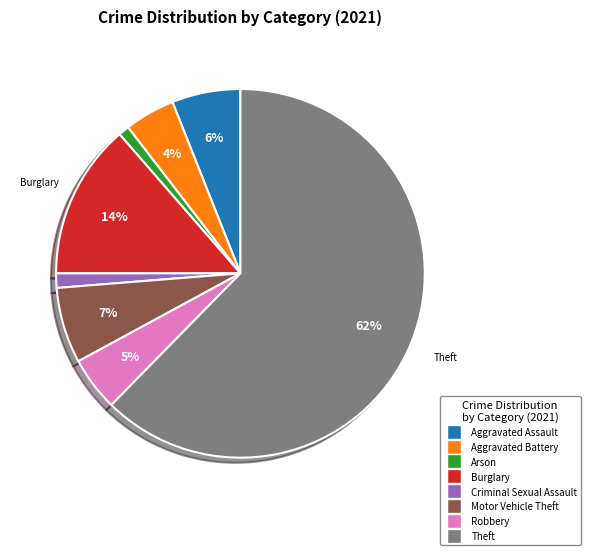

Count the number of slices in the pie.

8